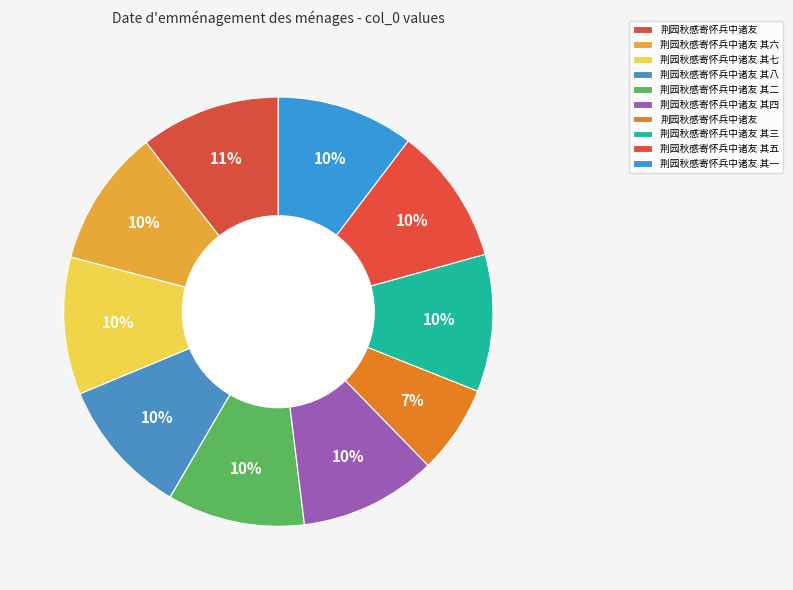

How many segments does this pie chart have?

10